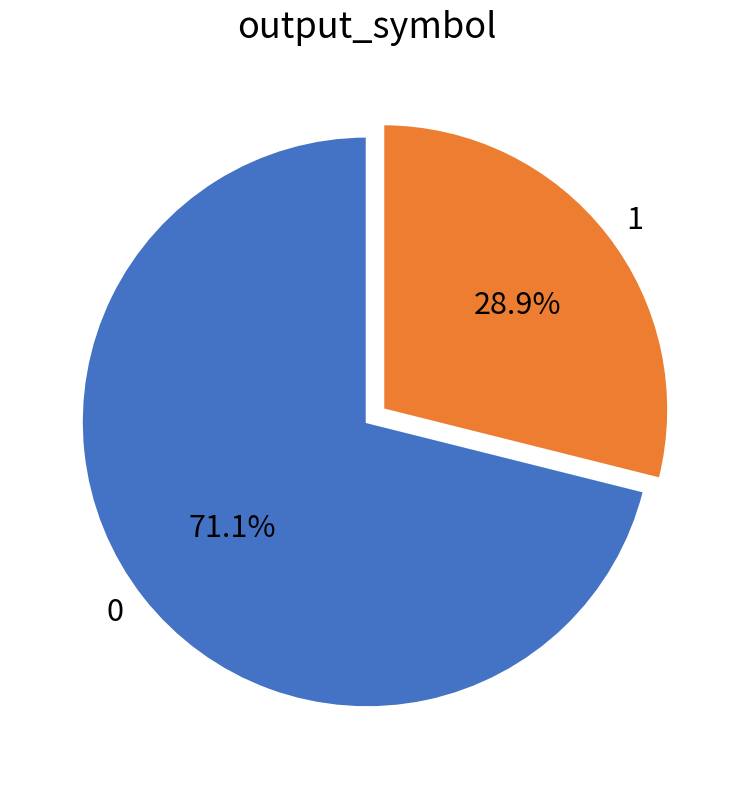

Do 0 and 1 together represent more than half of the pie?

Yes